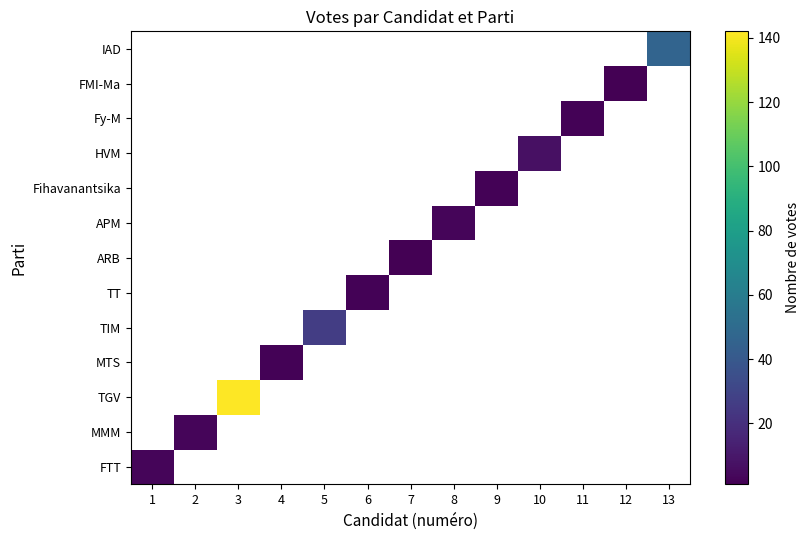

Which has a higher value, 6 or 7?

7